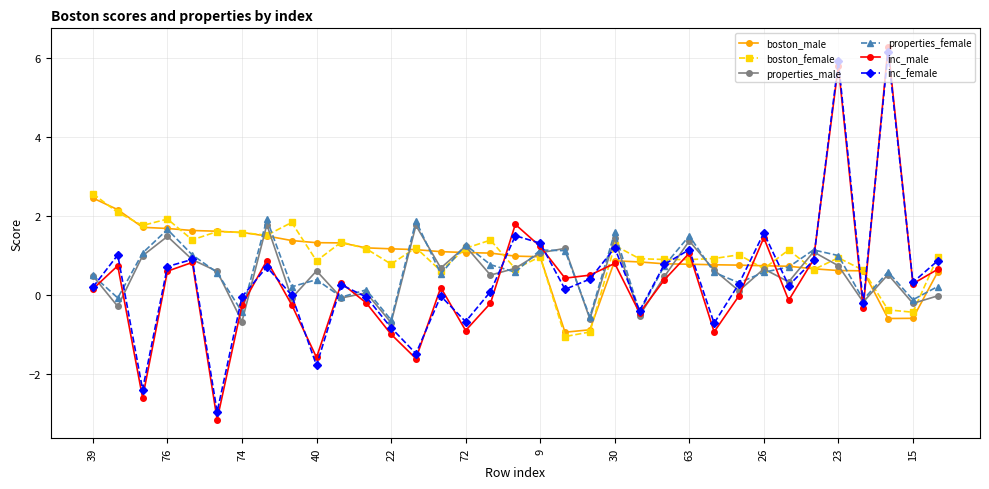

True or false: boston_female has more than 2 interior local peaks.

True